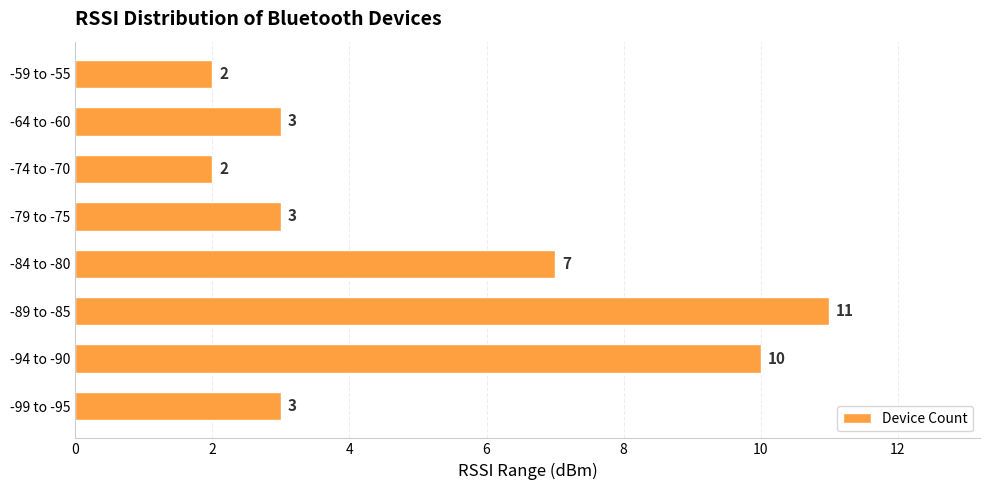

Which has a higher value, -64 to -60 or -74 to -70?

-64 to -60